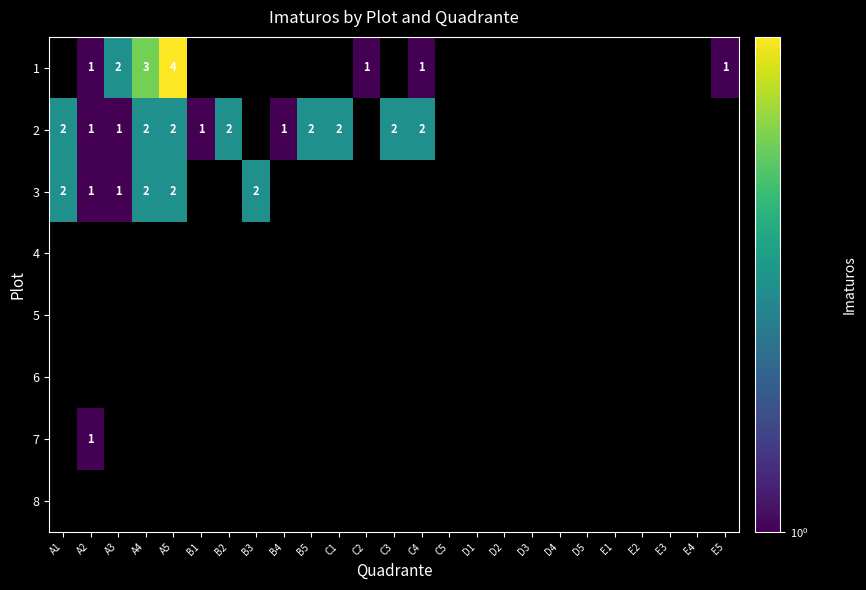

True or false: 2 has a value of 3 at A4.

False